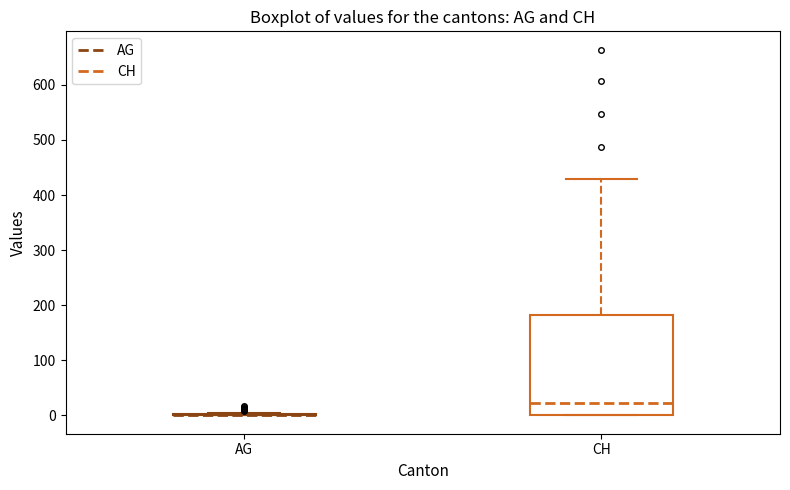

Which box is the tallest, from its lower edge to its upper edge?

CH